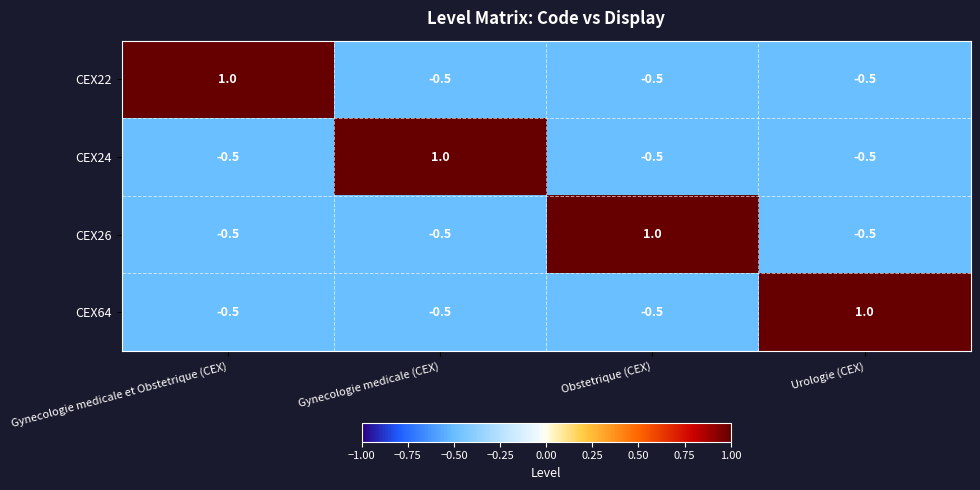

What is the difference between the maximum and minimum values in the CEX22 series?

1.5